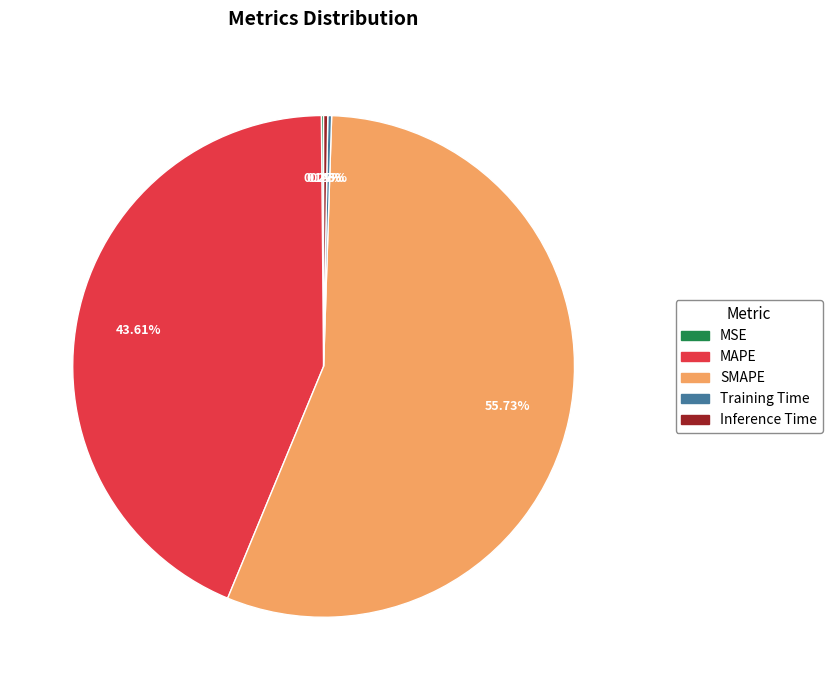

The SMAPE slice represents 43% of the pie. True or false?

False